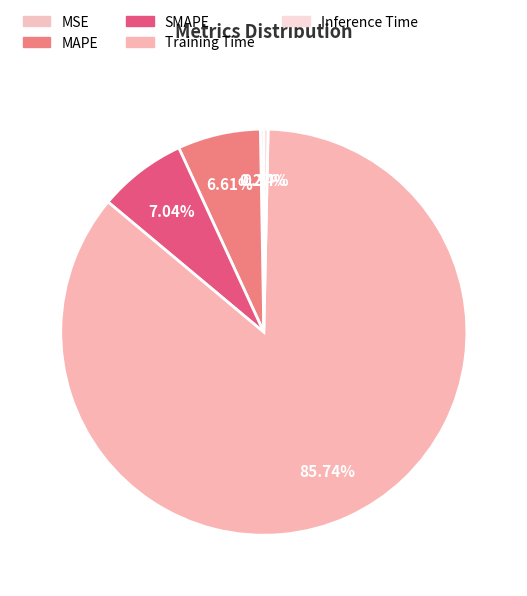

Is there any slice that represents more than half of the pie?

Yes